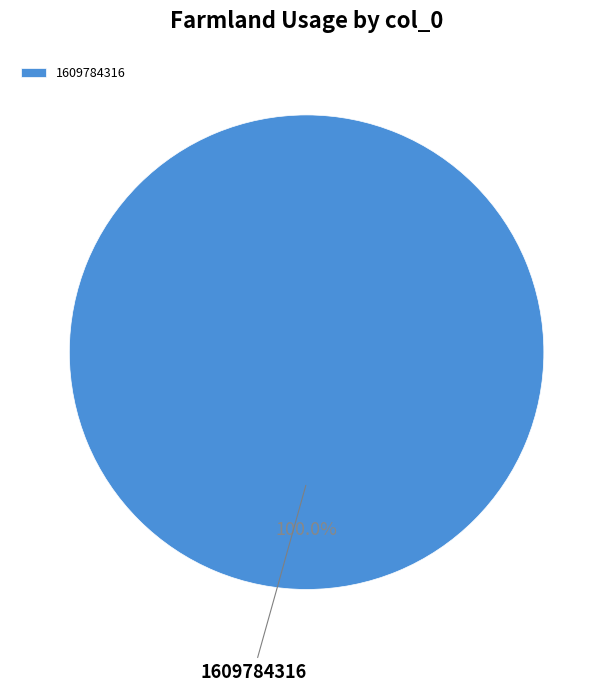

Rank the categories by value from lowest to highest.

1609784316